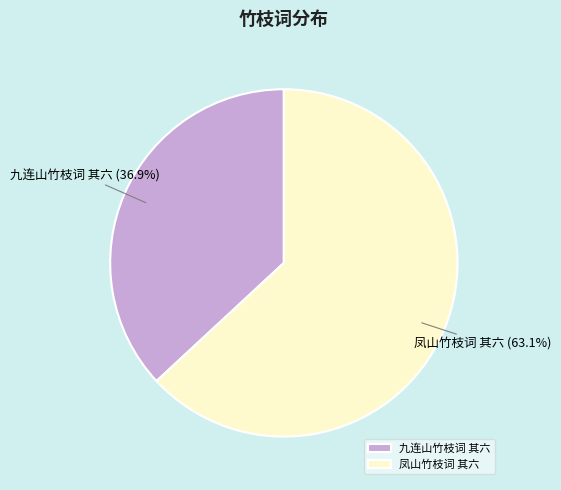

Count the number of slices in the pie.

2